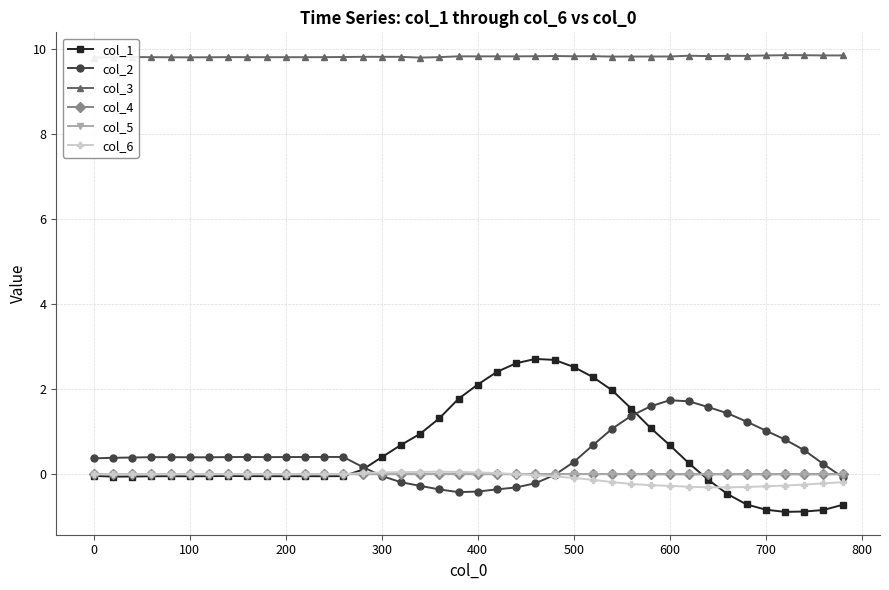

What is the lowest value of the col_1 series?

-0.9